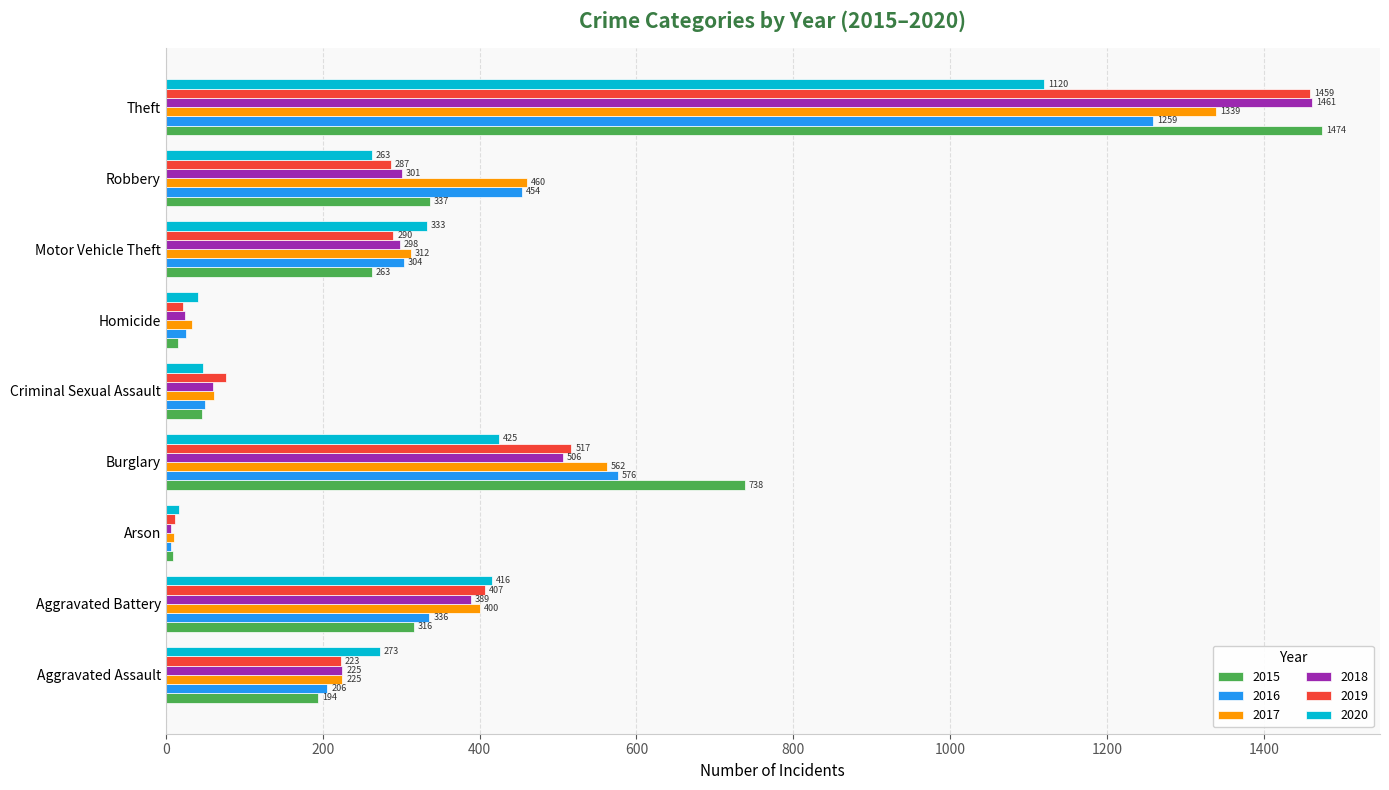

Which category has the highest value in the 2018 series?

Theft